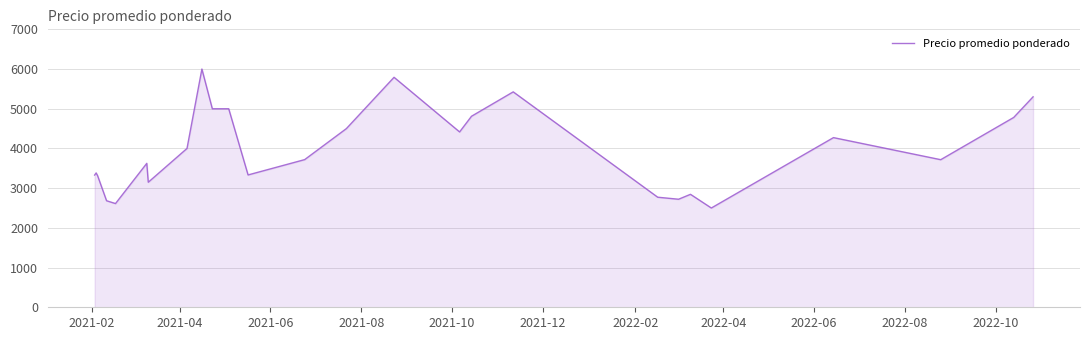

How many series are shown in this chart?

1